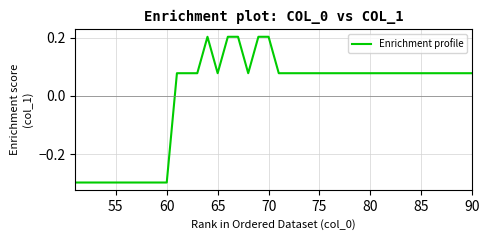

What is the minimum value shown in the chart?

-0.3